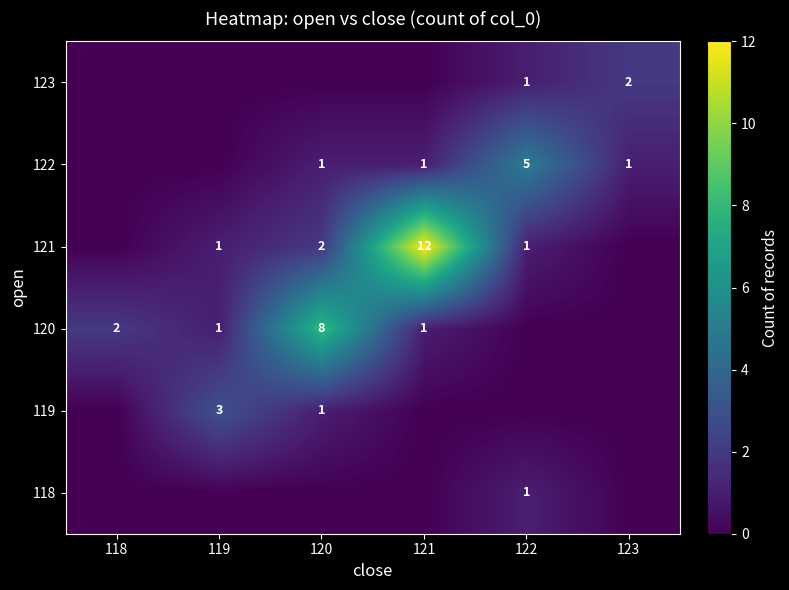

Is it true that 120 equals 8 at 120?

True